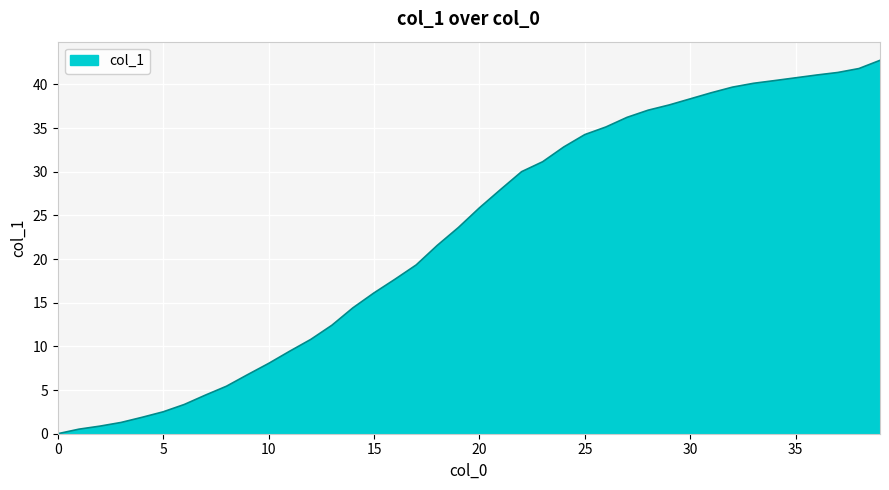

What is the difference between the maximum and minimum values?

42.8